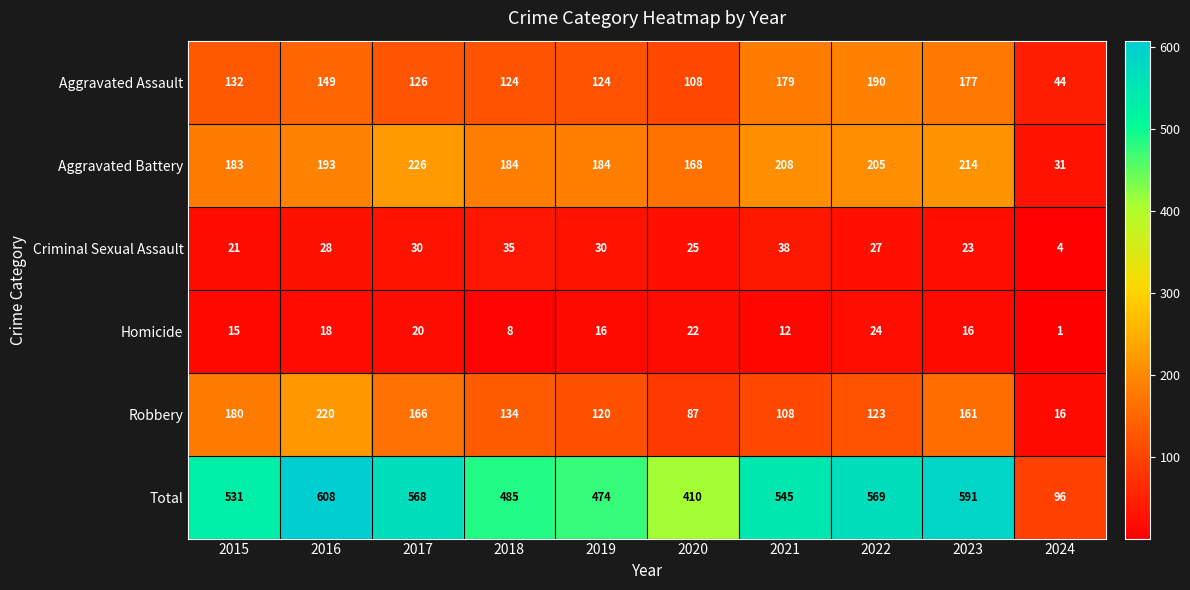

What is the spread (max minus min) of values at 2015?

516